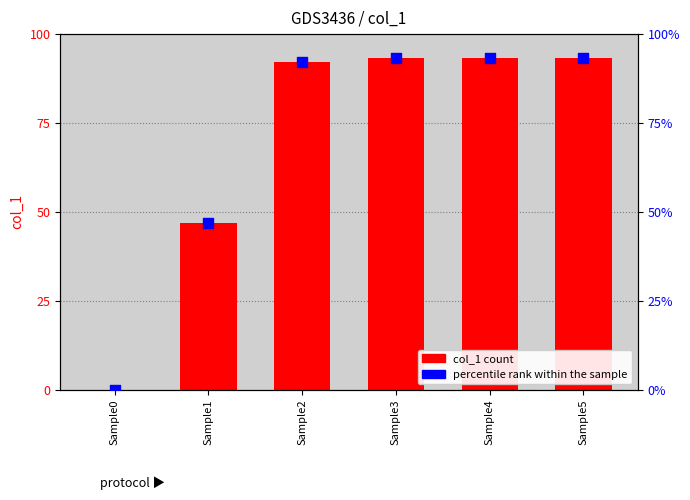

What are all the series names shown in the legend?

col_1, percentile rank within the sample